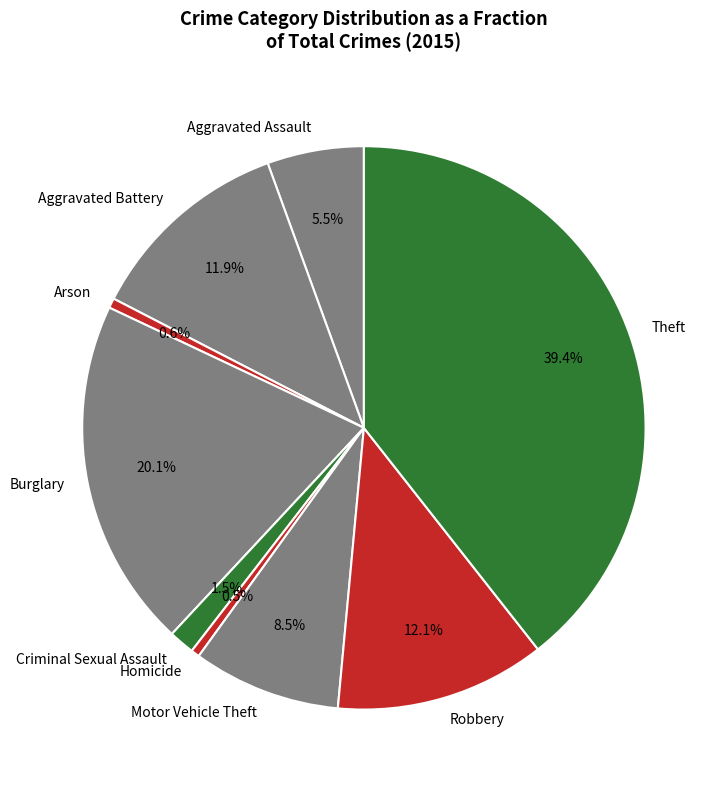

How much of the chart is everything except Aggravated Battery?

88.1%